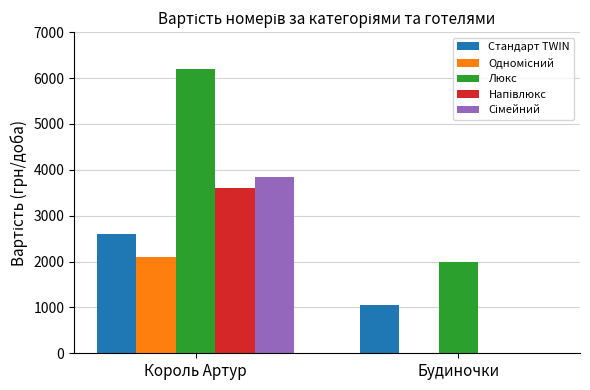

At which category is the sum across all series the highest?

Король Артур